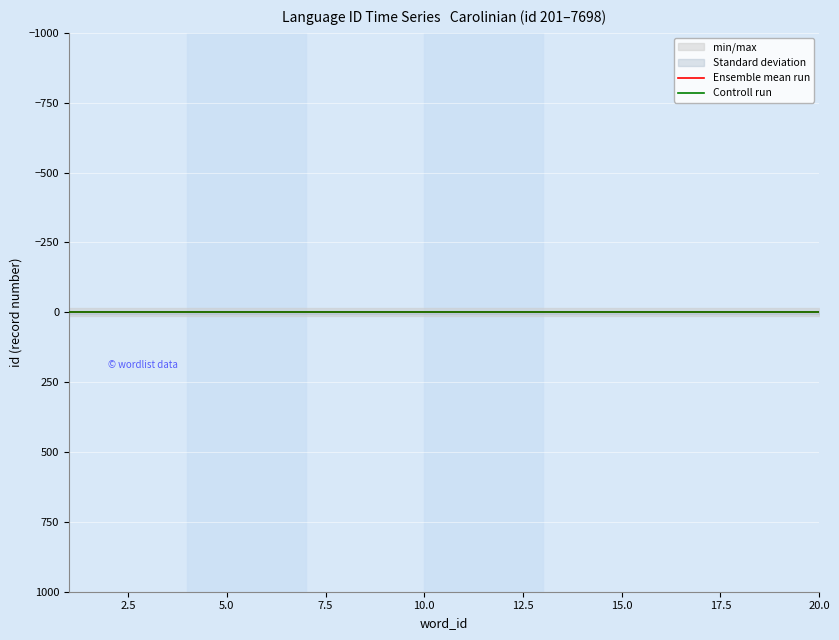

True or false: Controll run has a value of 0.5 at 7.5.

True